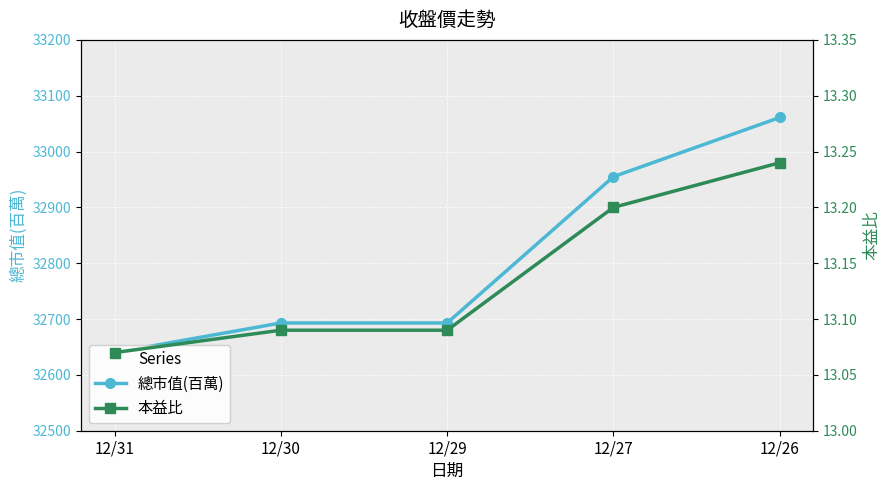

True or false: 總市值(百萬) has more than 1 interior local peaks.

False